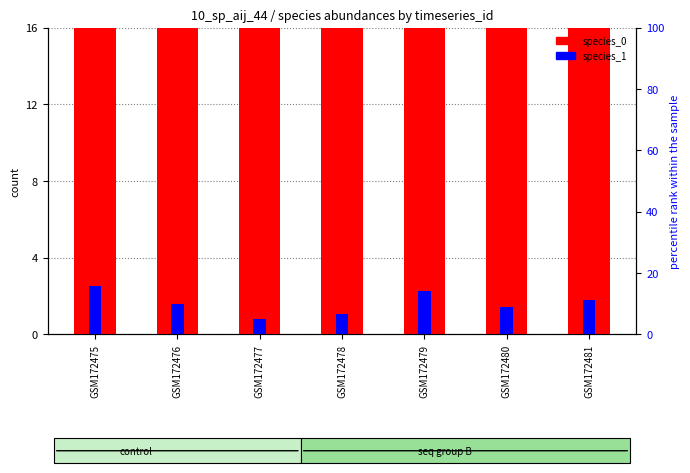

Between GSM172477 and GSM172478, which series saw the biggest shift?

species_0